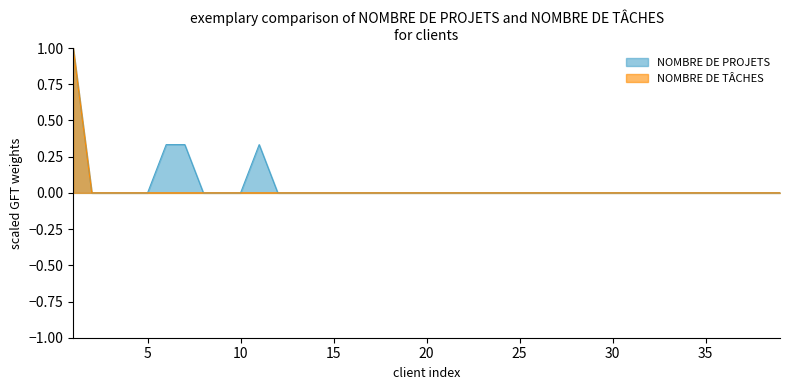

How many lines are shown in the chart?

2